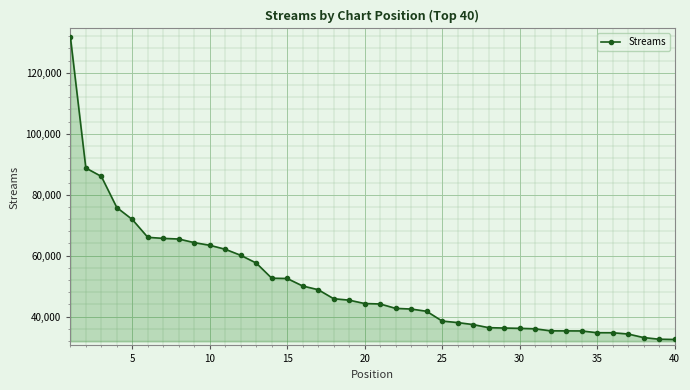

What is the value of the 21st point from the left?

44152